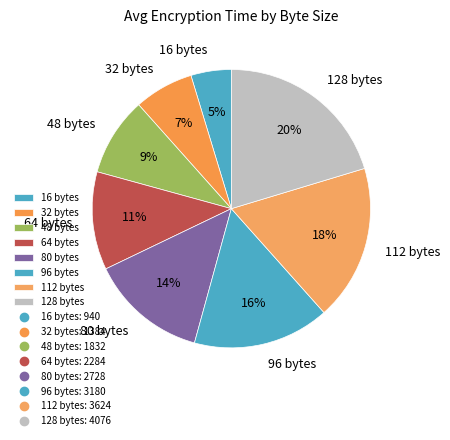

To the nearest percent, what percentage of the pie is 128 bytes?

20%